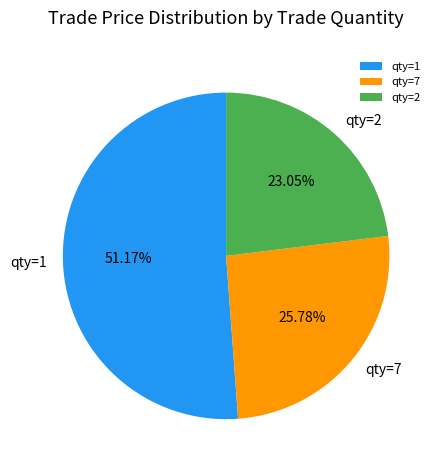

Which slice is the smallest?

qty=2